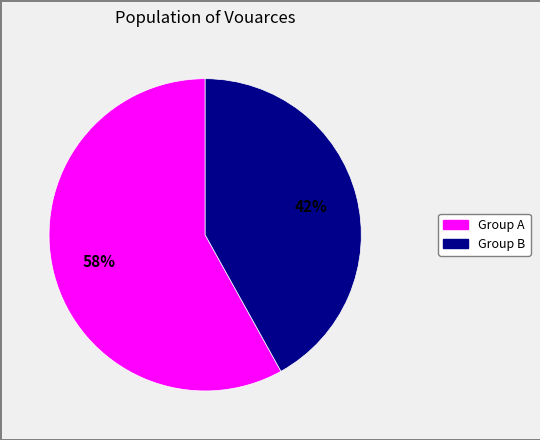

Does any single category account for the majority?

Yes